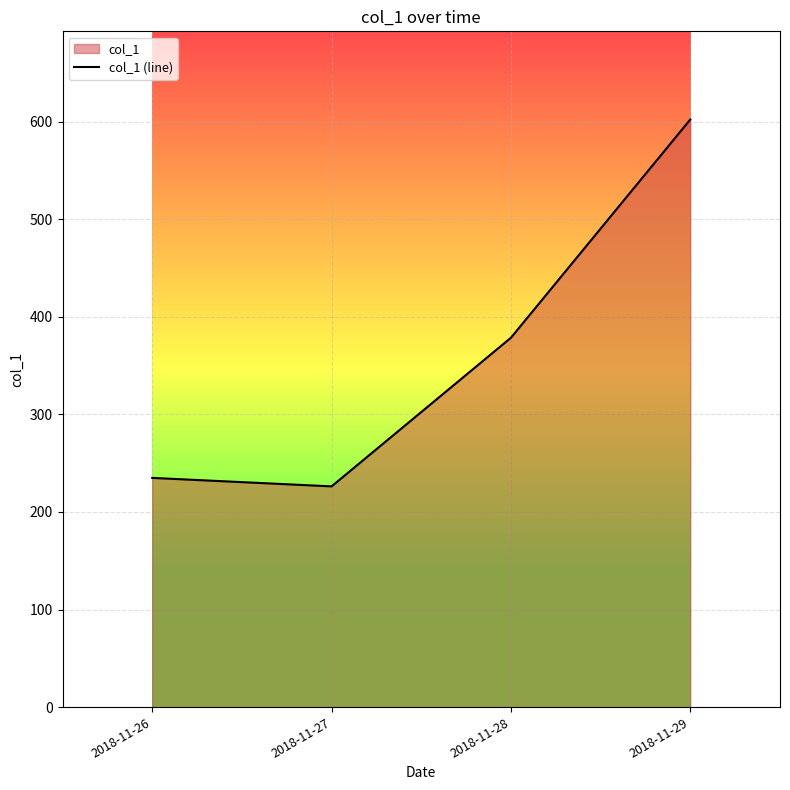

What is the difference between the values at 2018-11-29 and 2018-11-26?

367.3